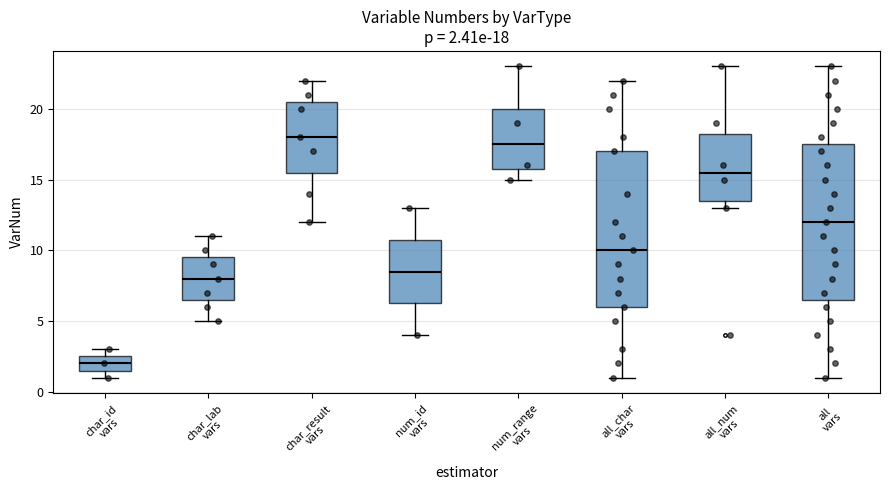

Which box's median line is the lowest?

char_id vars